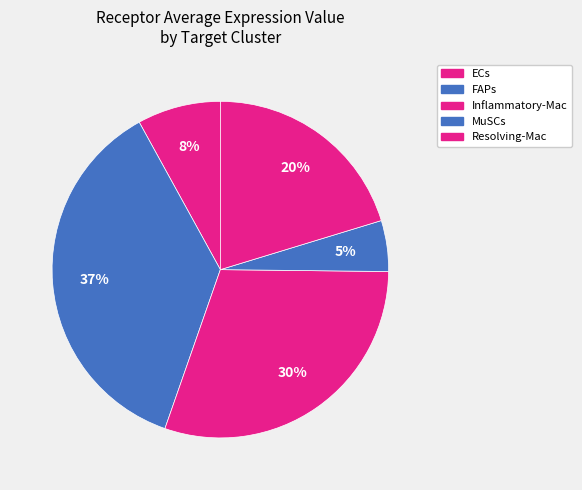

Count the number of slices in the pie.

5